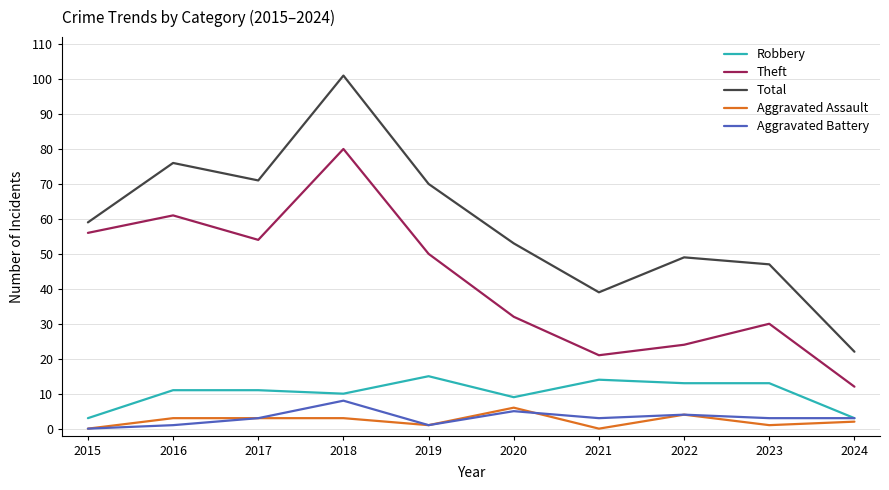

What is the sum of all Robbery values?

102